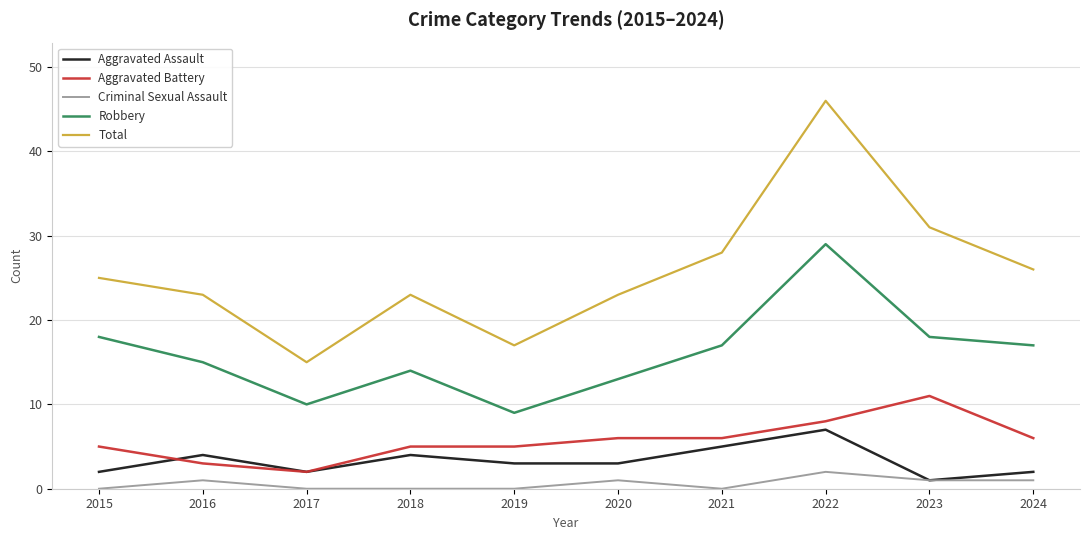

What is the sum of the Aggravated Assault values at 2016 and 2018?

8